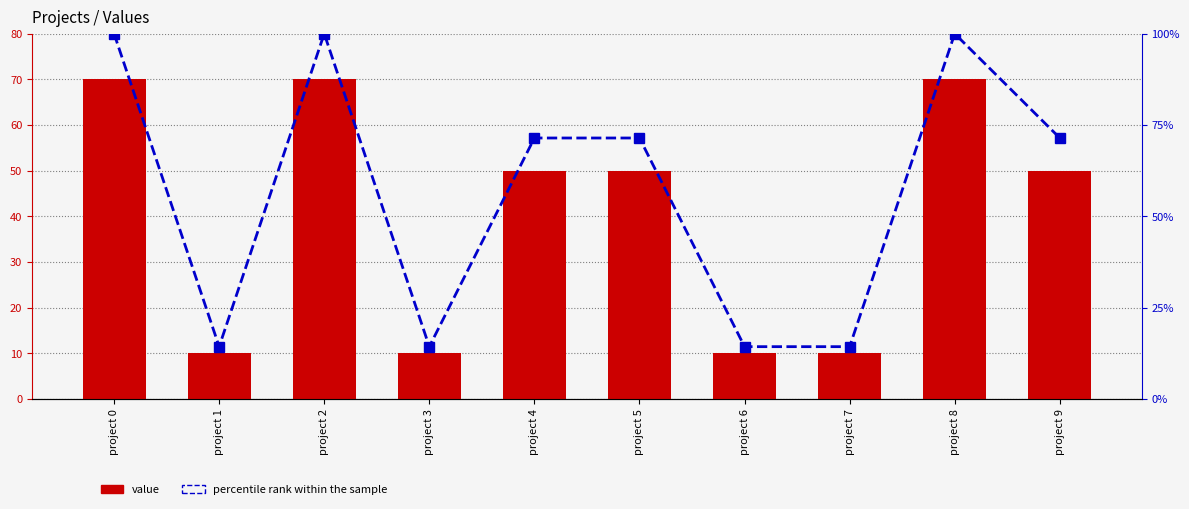

Reading right to left, transcribe all the data shown in this chart.

value: 50.0	70.0	10.0	10.0	50.0	50.0	10.0	70.0	10.0	70.0
percentile rank within the sample: 71.4	100.0	14.3	14.3	71.4	71.4	14.3	100.0	14.3	100.0